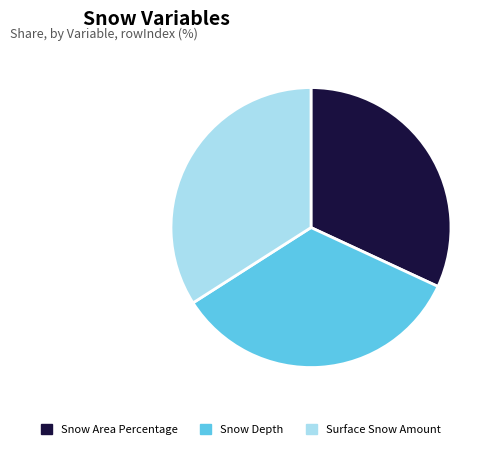

How many segments does this pie chart have?

3